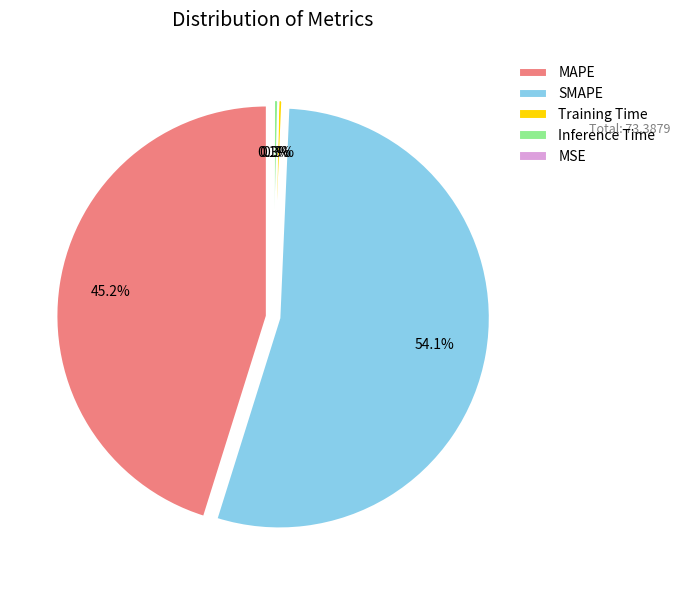

Count the number of slices in the pie.

5